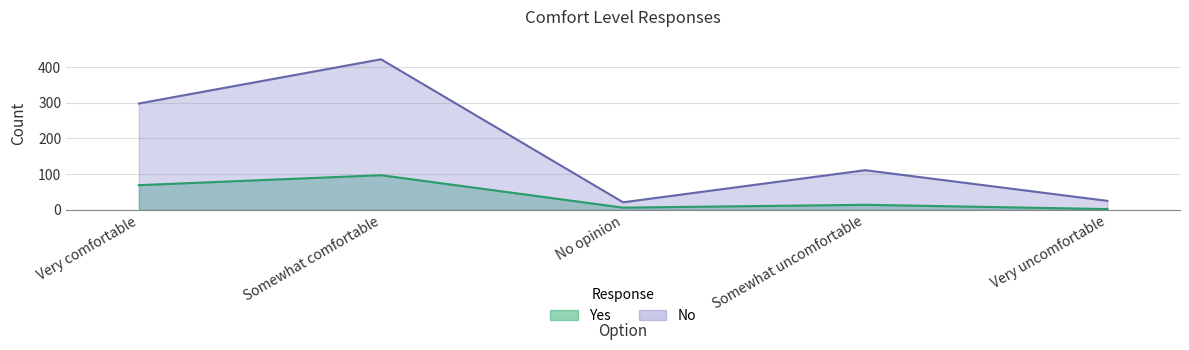

What is the average value of the Yes series?

38